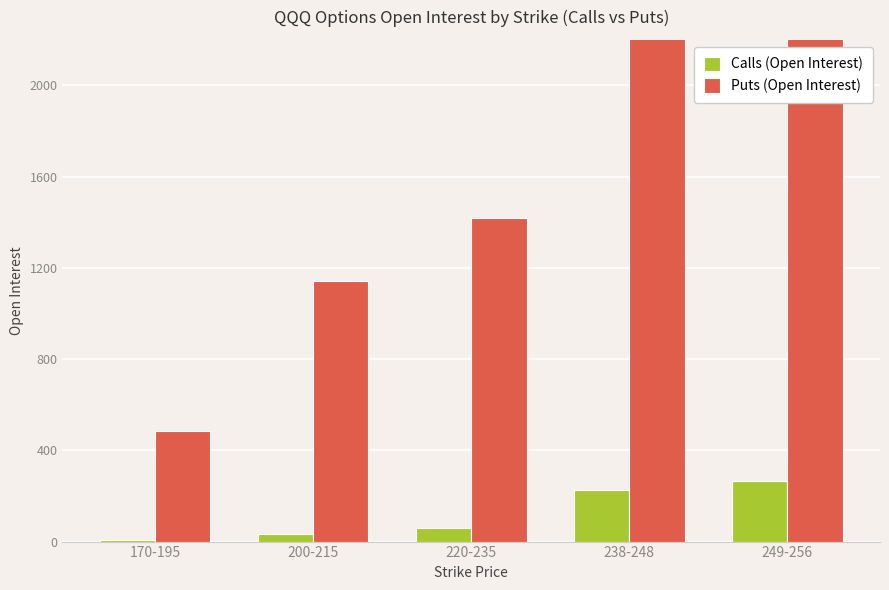

Between 249-256 and 200-215, which is larger?

249-256